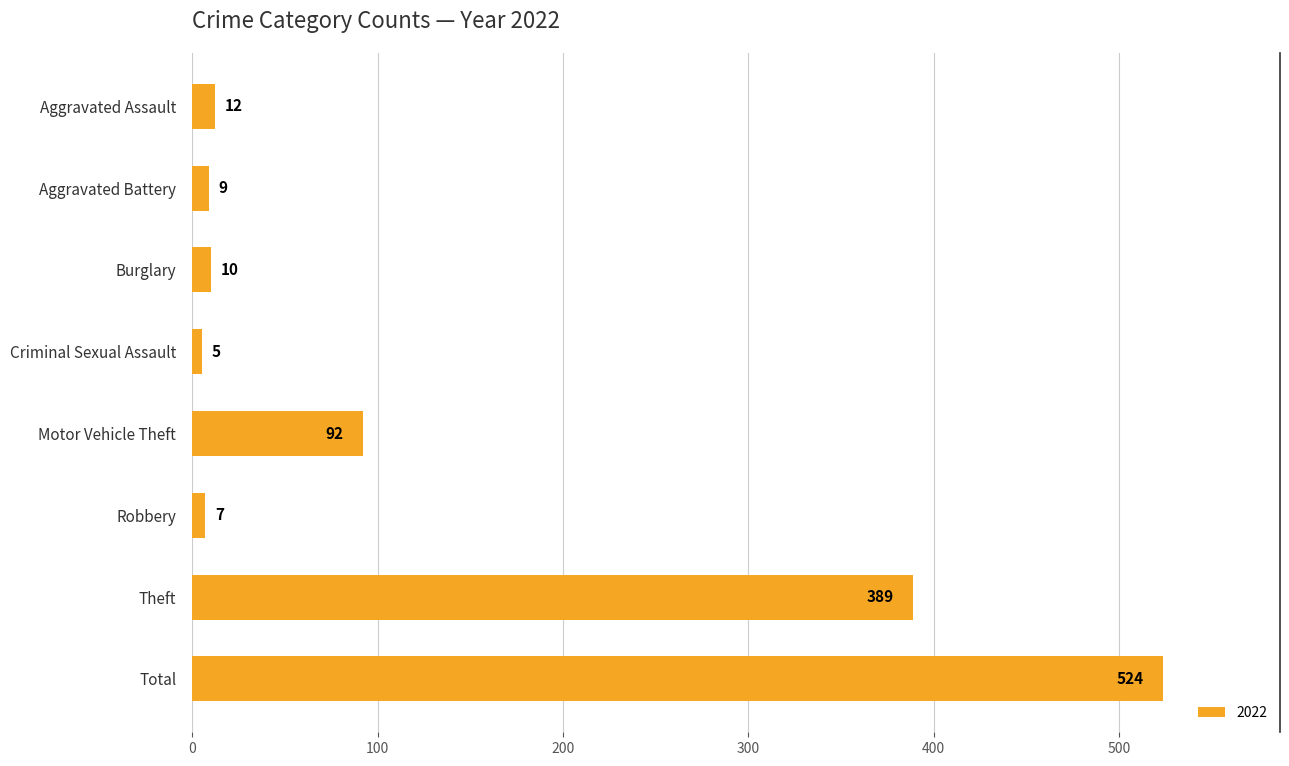

Rank the categories by value from lowest to highest.

Criminal Sexual Assault, Robbery, Aggravated Battery, Burglary, Aggravated Assault, Motor Vehicle Theft, Theft, Total